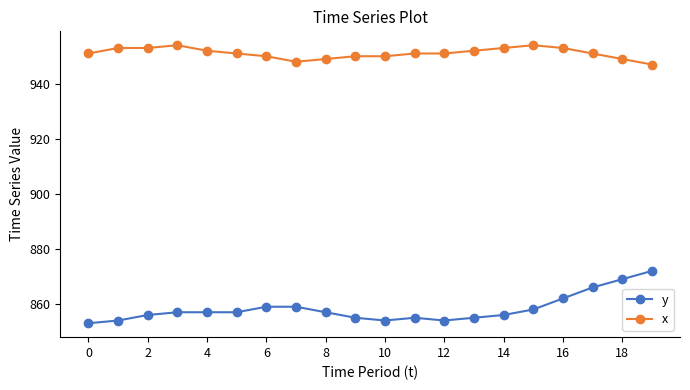

How many categories are shown in the chart?

20